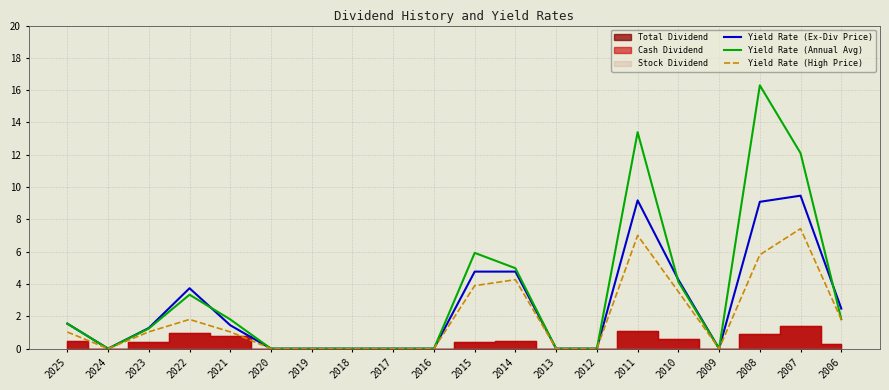

How many values in the Yield Rate (Ex-Div Price) series are below 1?

9